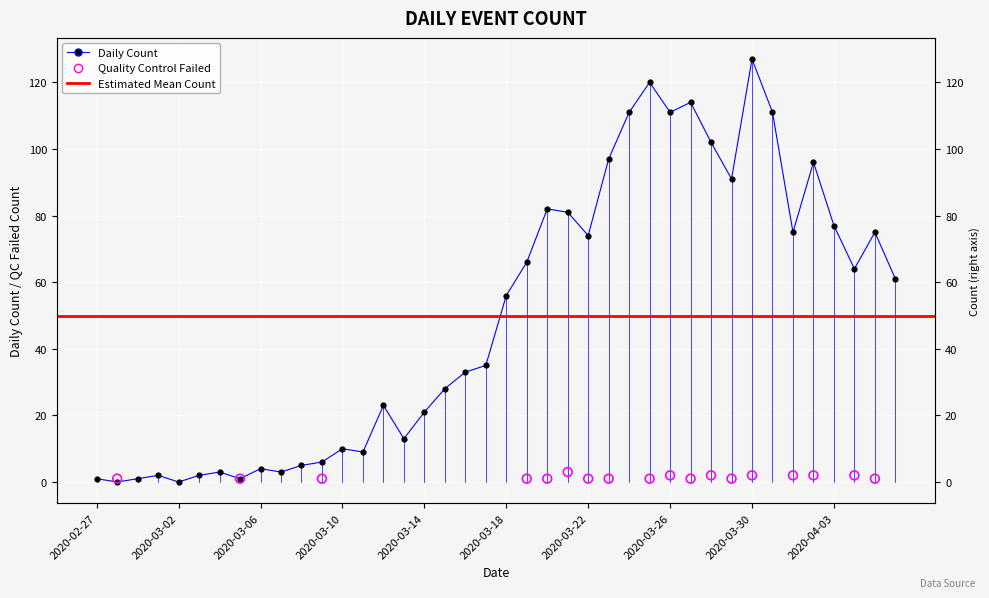

What is the ratio of the value at 2020-04-01 to the value at 2020-03-26?

0.7